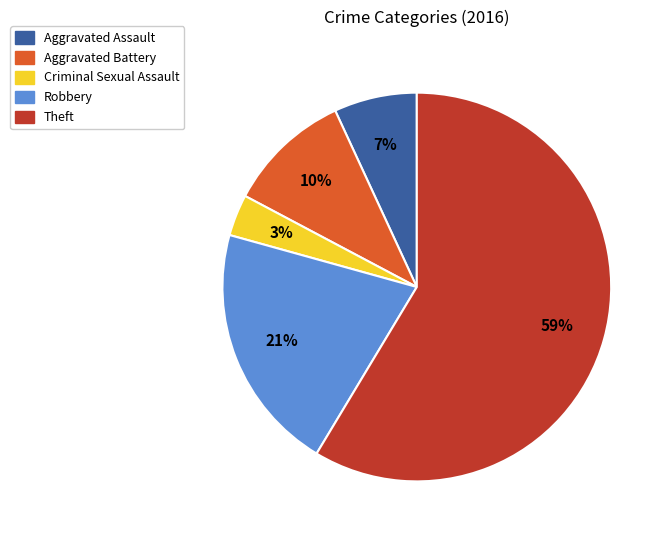

Combined, do Theft and Aggravated Battery account for over 50%?

Yes